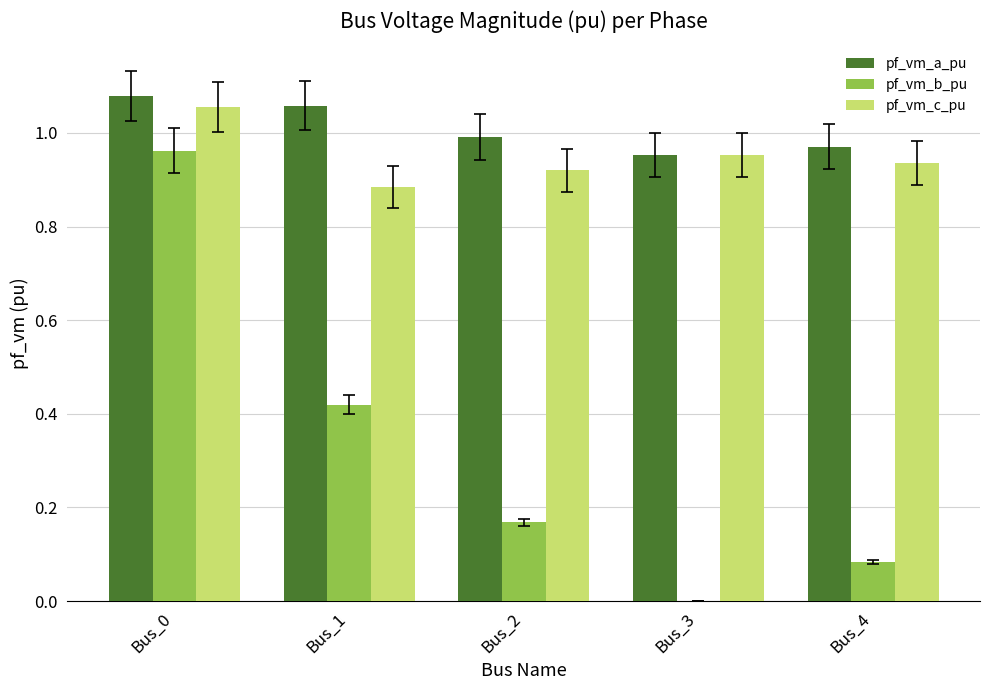

The pf_vm_a_pu series shows 0.4 at Bus_3. True or false?

False